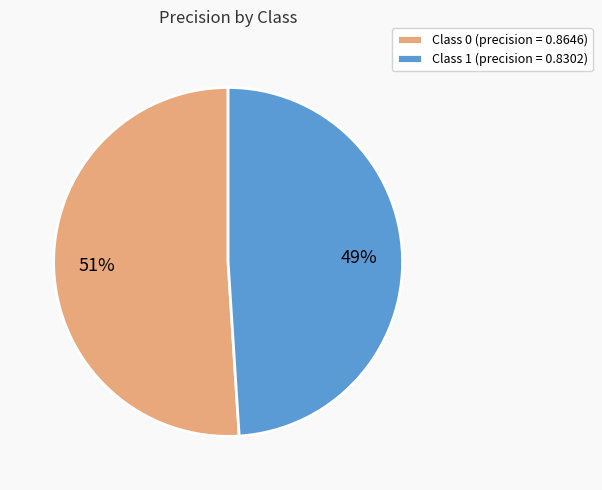

To the nearest percent, what percentage of the pie is Class 1 (precision = 0.8302)?

49%